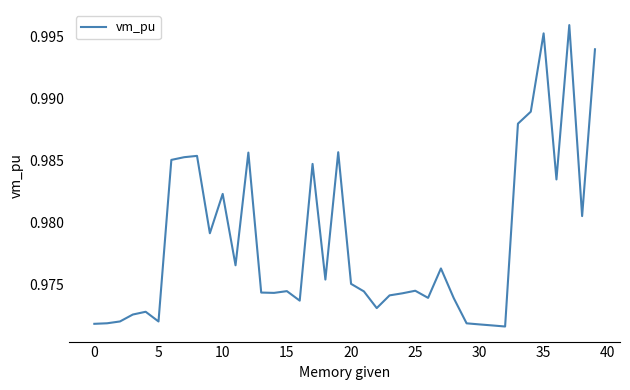

True or false: the data shows 0.5 at 0.

False